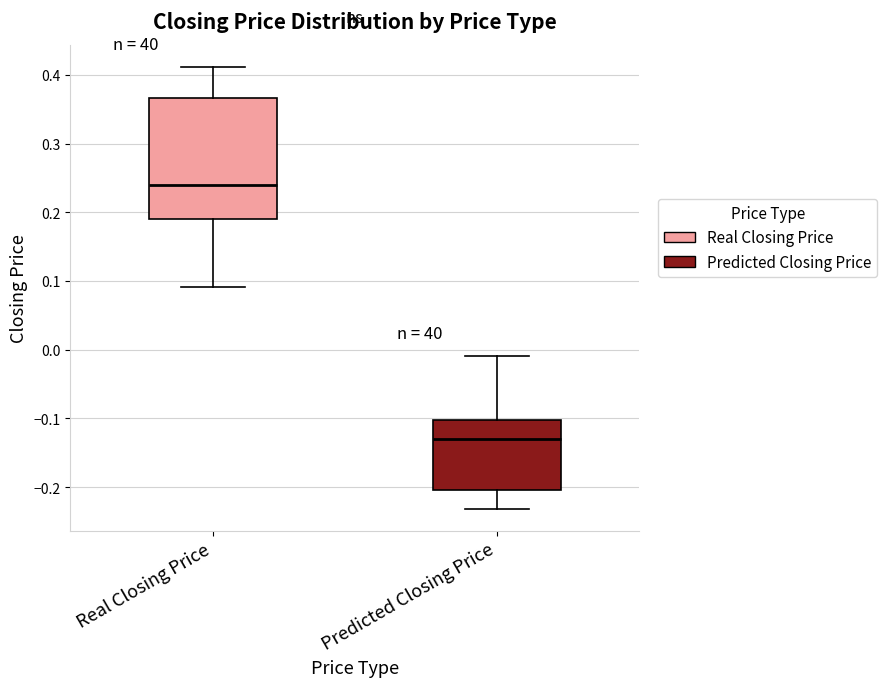

Reading left to right, transcribe this box plot: for each box, give where its median line is, the range the box spans, and where its two whiskers end, as read against the y-axis. The values are not printed on the chart, so give them approximately, as read against the axis.

Real Closing Price: median 0.24, box 0.19 to 0.37, whiskers 0.09 to 0.41
Predicted Closing Price: median -0.13, box -0.20 to -0.10, whiskers -0.23 to -0.01